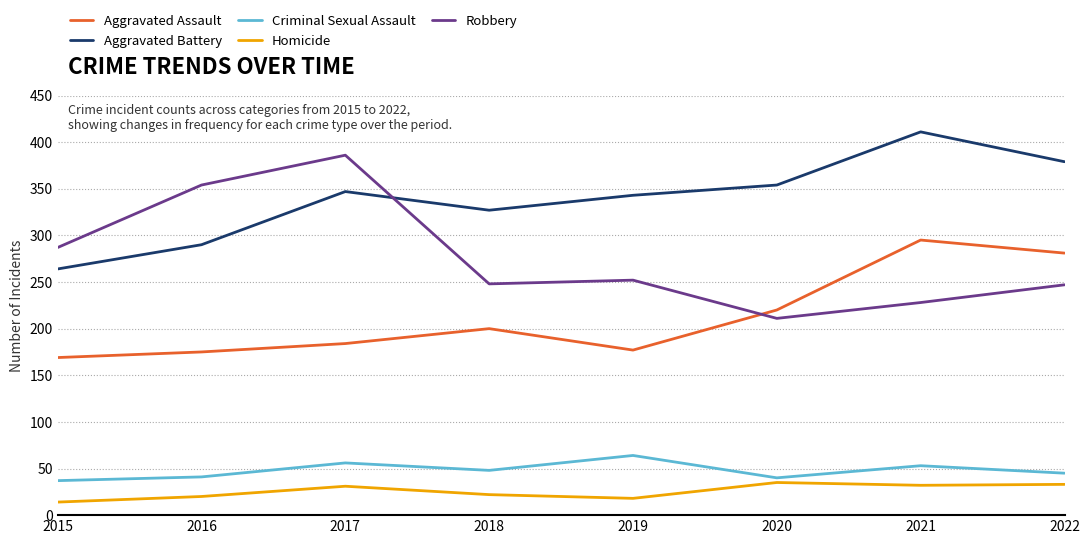

How many lines are shown in the chart?

5